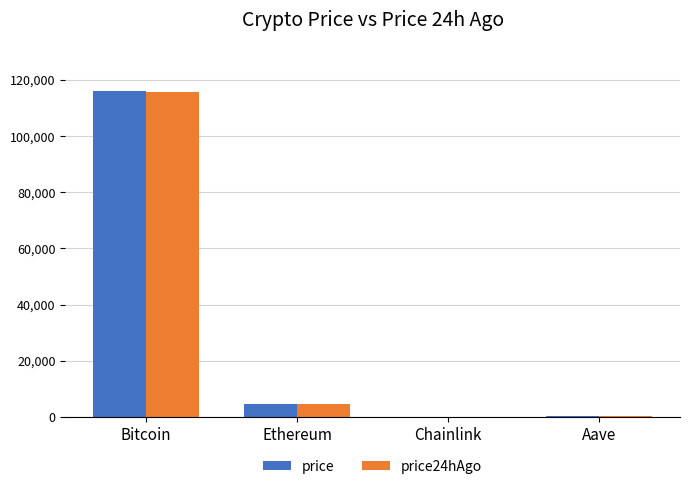

Which series has the largest range (max minus min)?

price